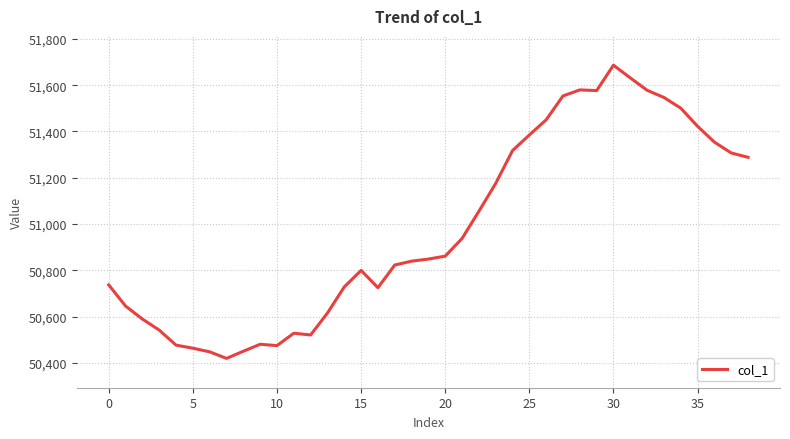

What is the greatest value displayed?

51686.3